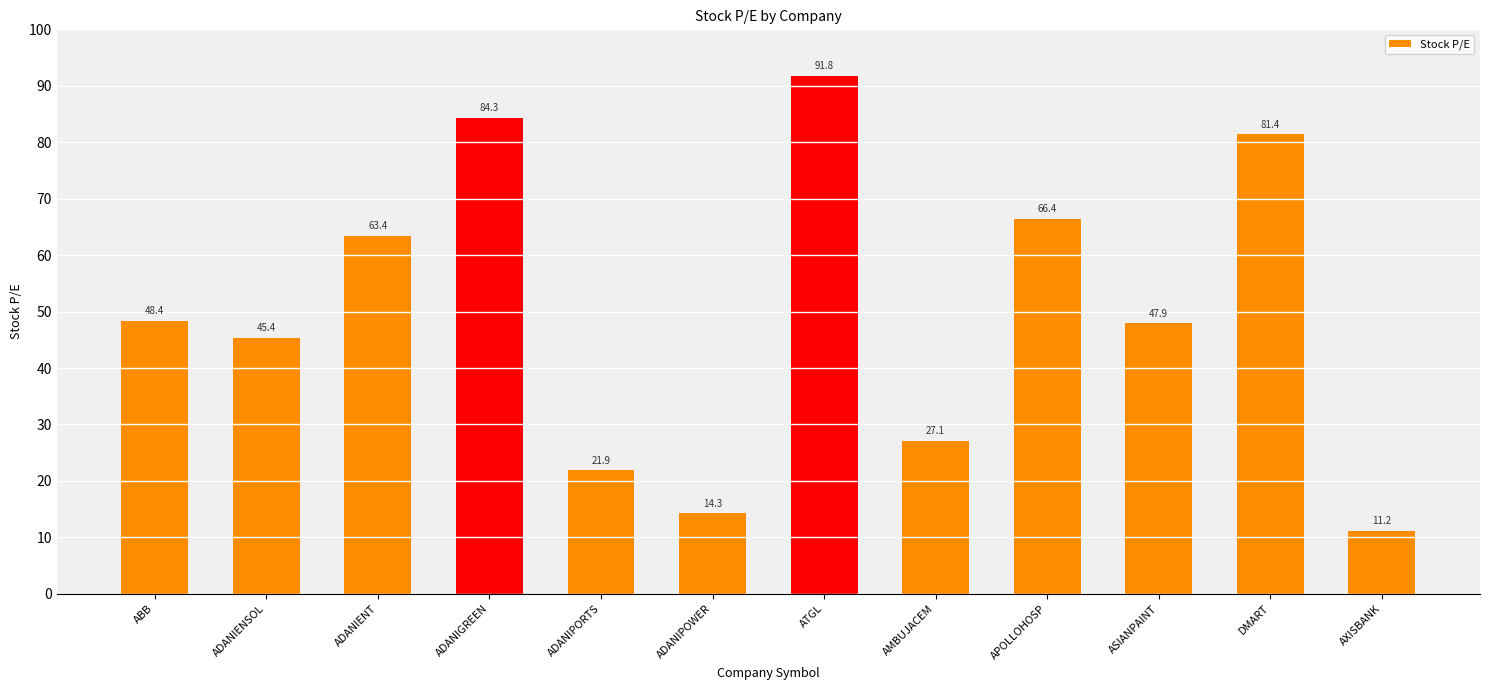

Reading left to right, extract all data points from this chart.

48.4	45.4	63.4	84.3	21.9	14.3	91.8	27.1	66.4	47.9	81.4	11.2